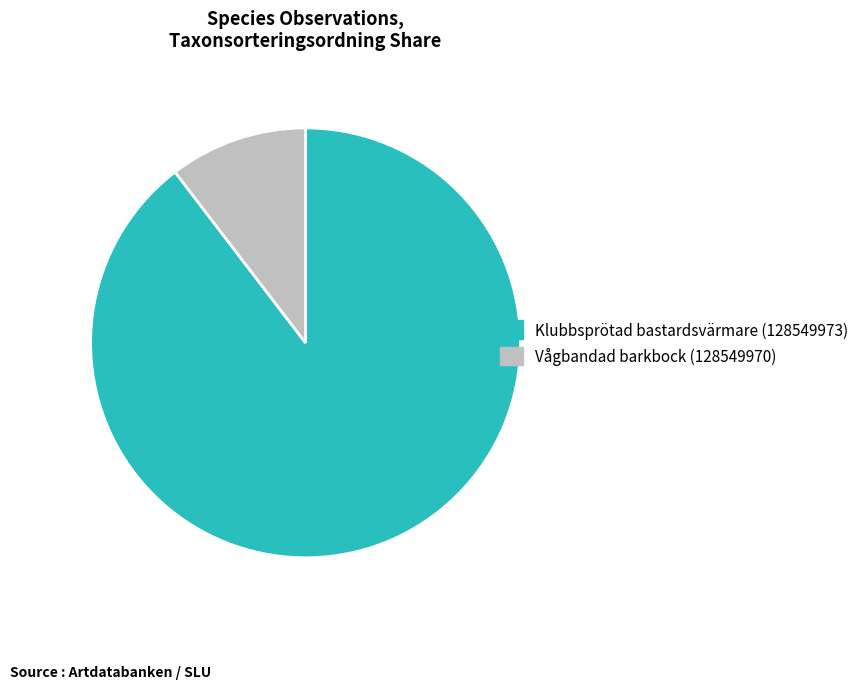

Between Klubbsprötad bastardsvärmare (128549973) and Vågbandad barkbock (128549970), which is larger?

Klubbsprötad bastardsvärmare (128549973)